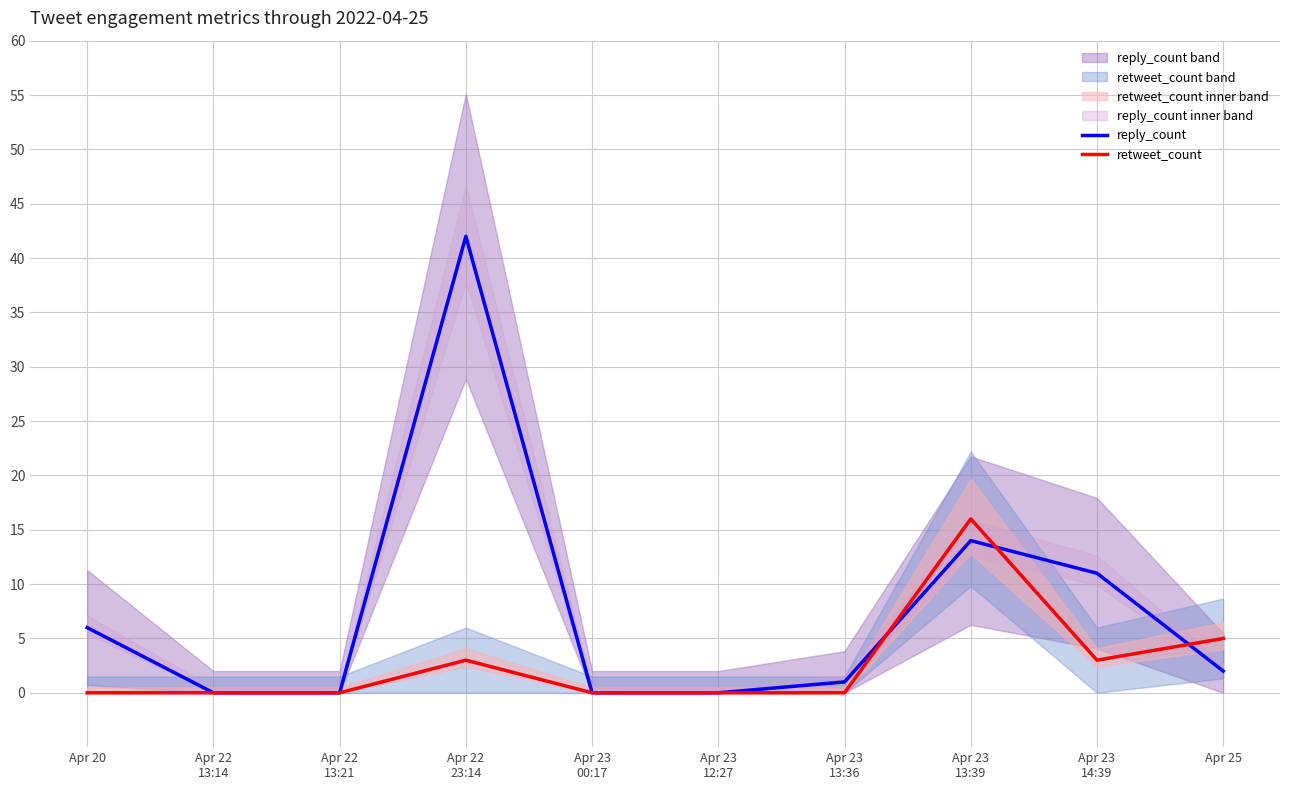

Where do retweet_count and reply_count first cross each other?

Apr 23
13:36 and Apr 23
13:39